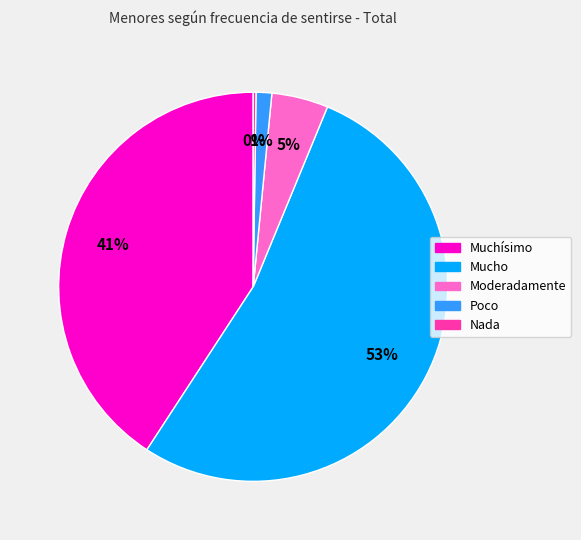

Is it true that Mucho is 62% of the pie?

False